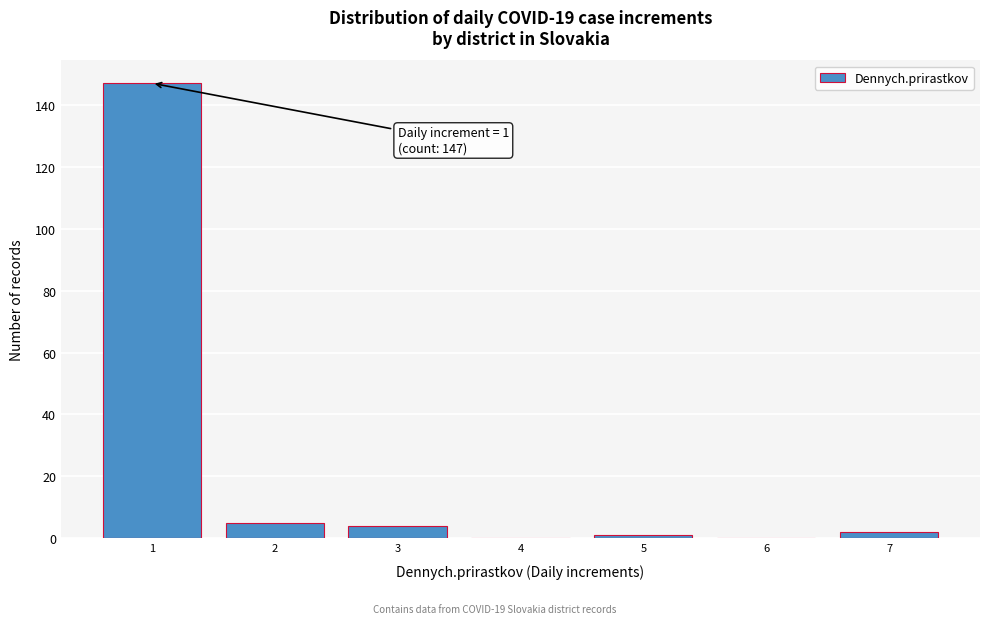

Reading left to right, transcribe all the data shown in this chart.

1=147	2=5	3=4	4=0	5=1	6=0	7=2